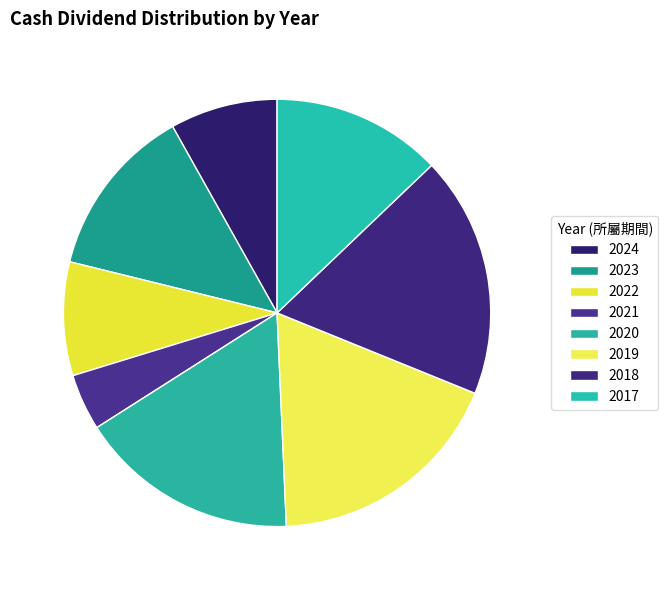

To the nearest percent, what is the difference between the 2017 and 2021 slice percentages?

9%